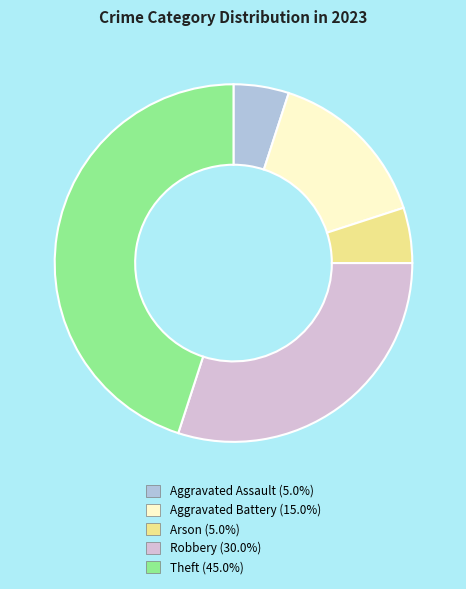

Does any single category account for the majority?

No